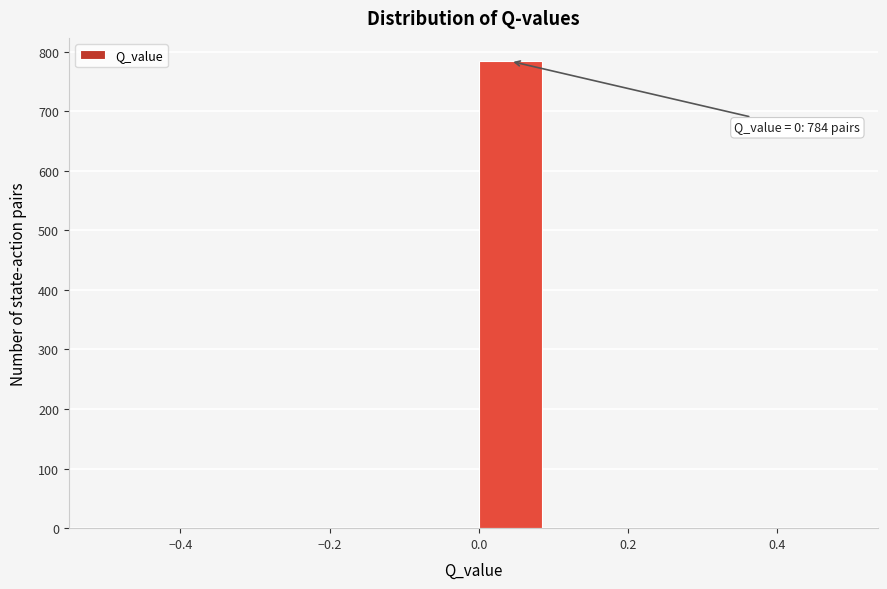

Over which range of the x-axis is the bar tallest?

0.0 to 0.1